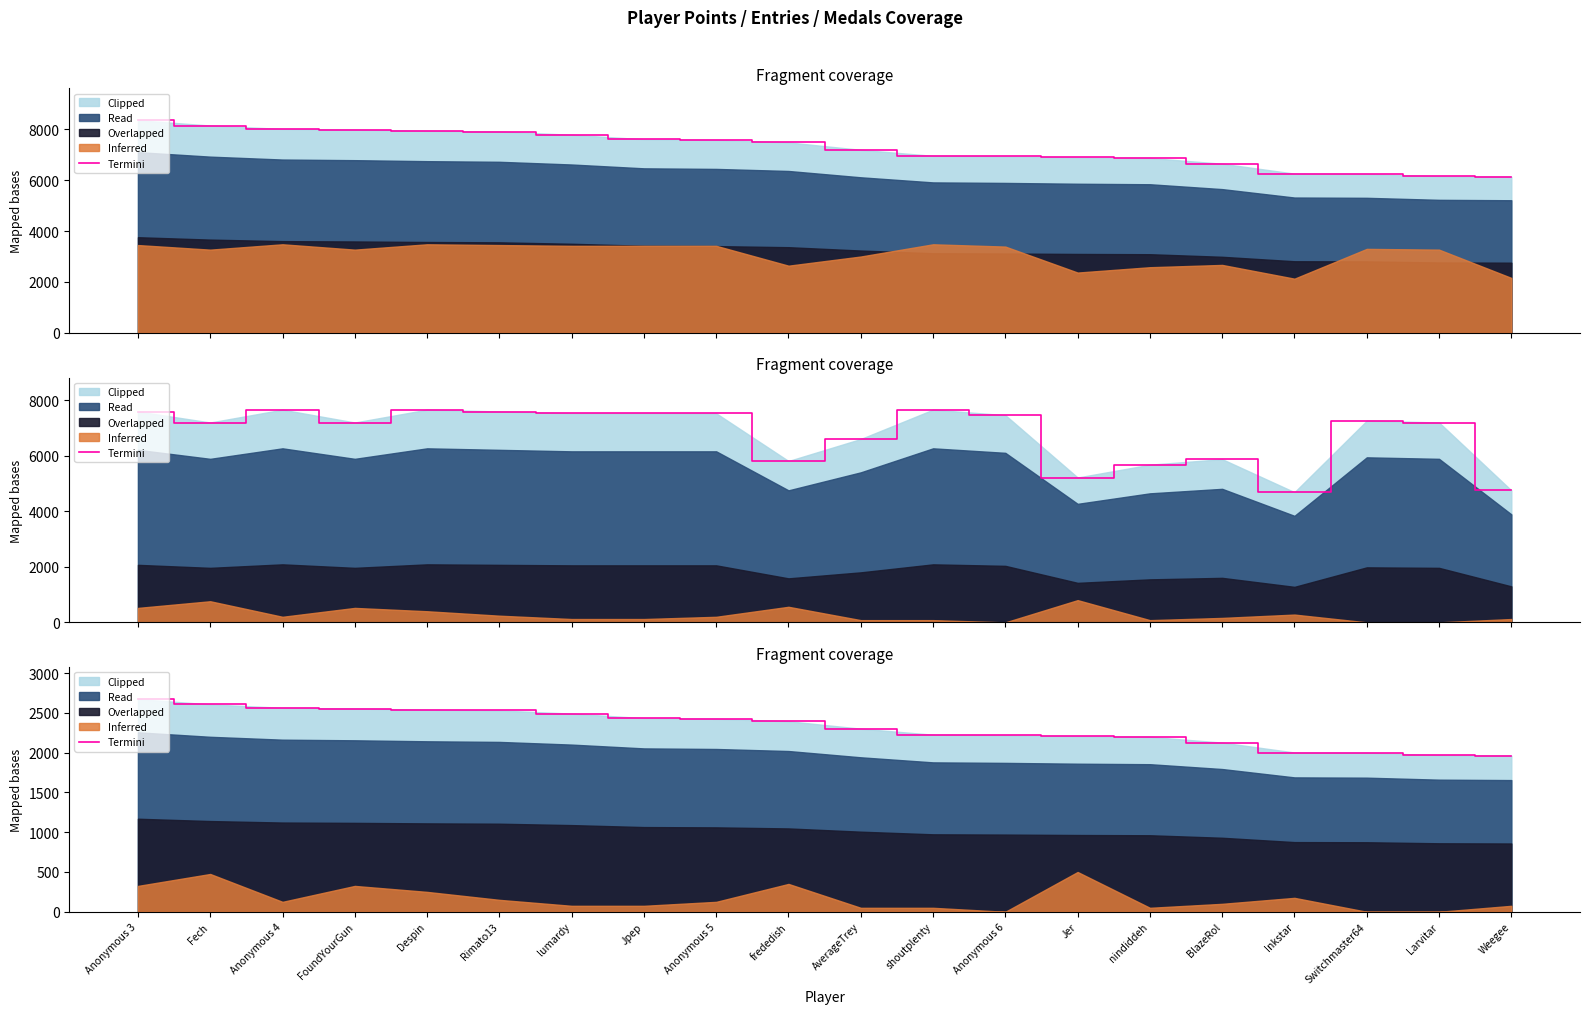

Rank the categories by value from highest to lowest.

Anonymous 3, Fech, Anonymous 4, FoundYourGun, Despin, Rimato13, lumardy, Jpep, Anonymous 5, frededish, AverageTrey, shoutplenty, Anonymous 6, Jer, nindiddeh, BlazeRol, Inkstar, Switchmaster64, Larvitar, Weegee